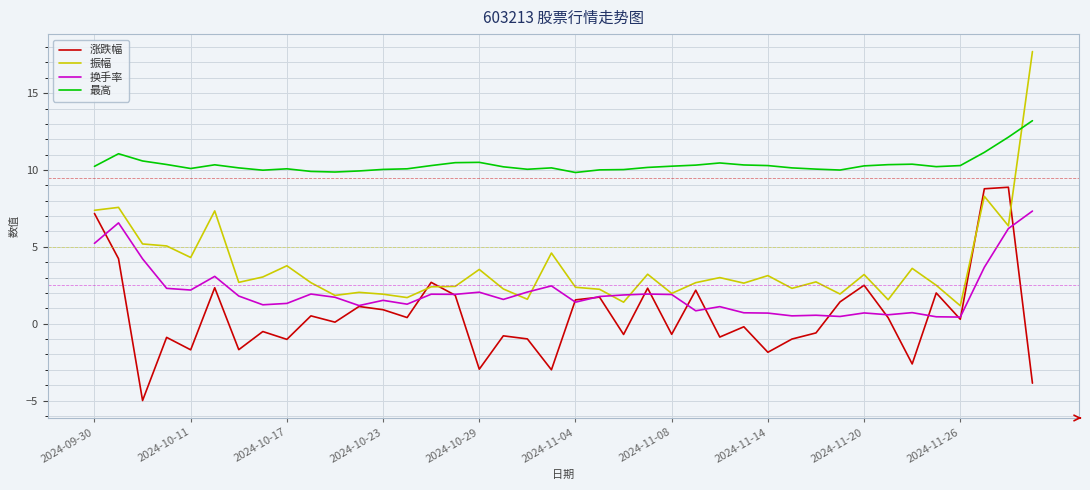

What are all the series names shown in the legend?

涨跌幅, 振幅, 换手率, 最高